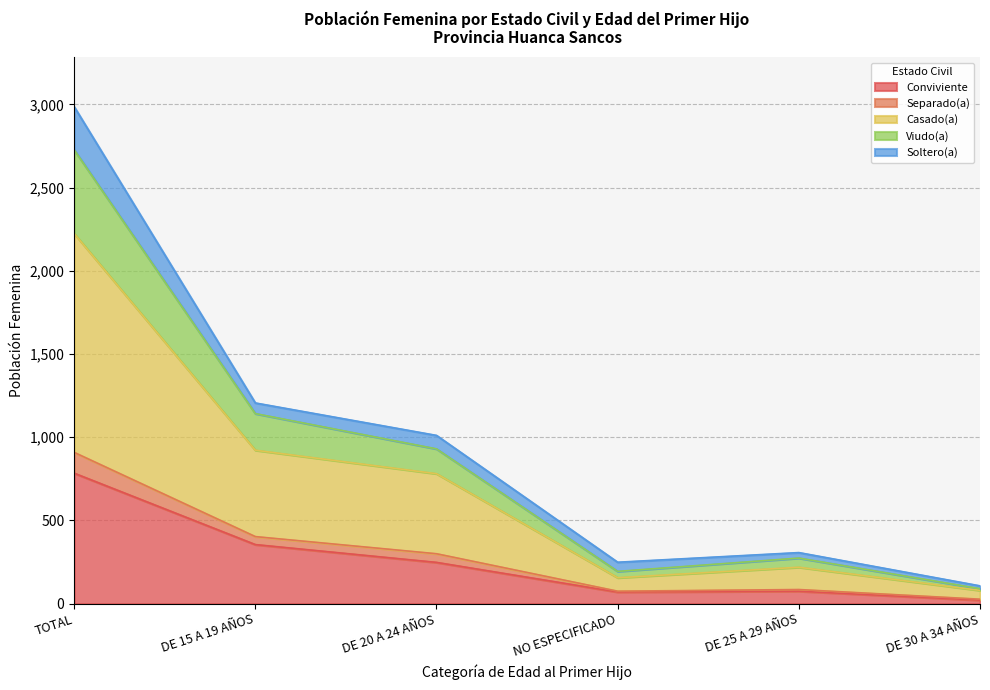

At which category is the sum across all series the highest?

TOTAL